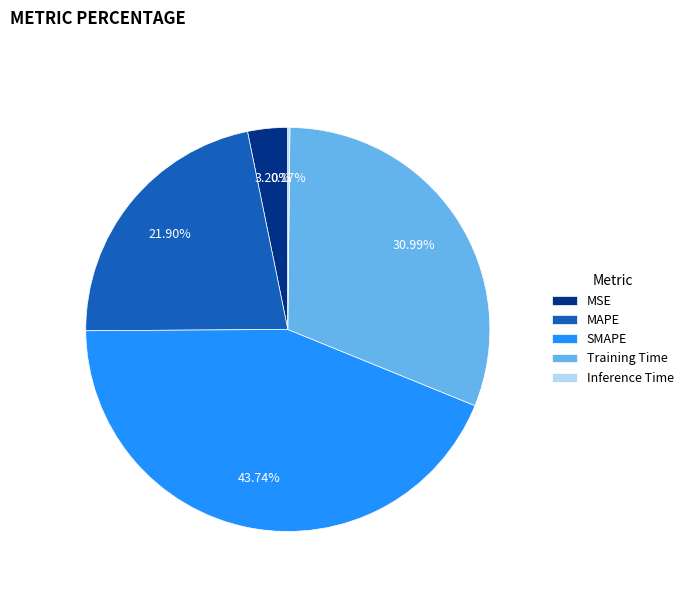

Approximately how many times larger is the value at MAPE compared to SMAPE?

0.5